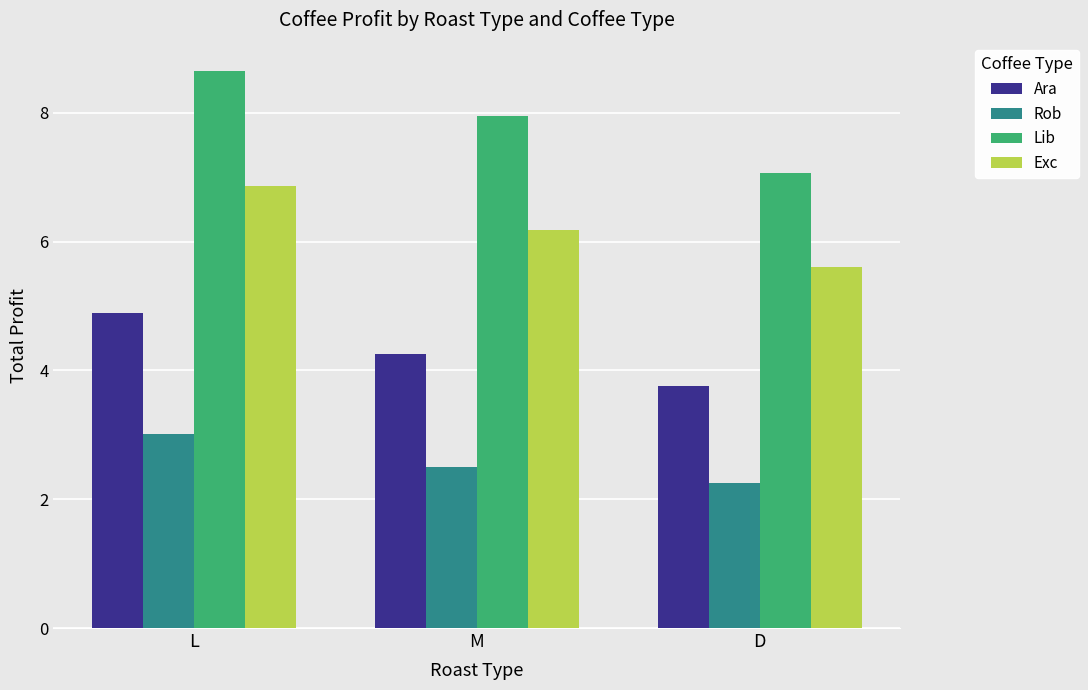

The Ara series shows 6.4 at D. True or false?

False